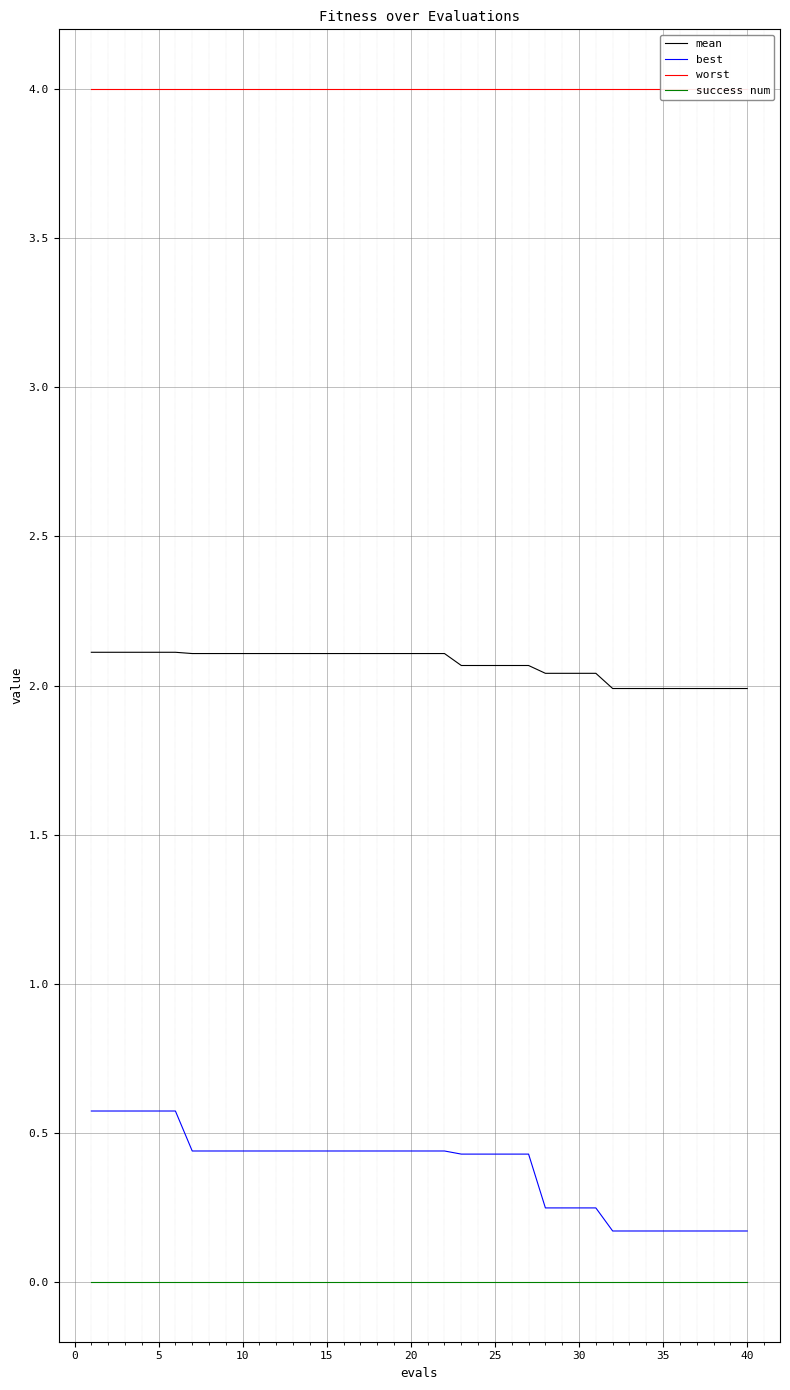

List the series in order of their peak value, lowest first.

success num, best, mean, worst